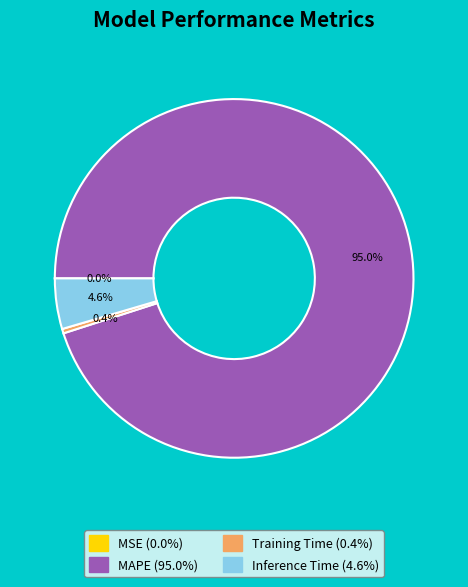

Is MAPE the majority of the pie?

Yes